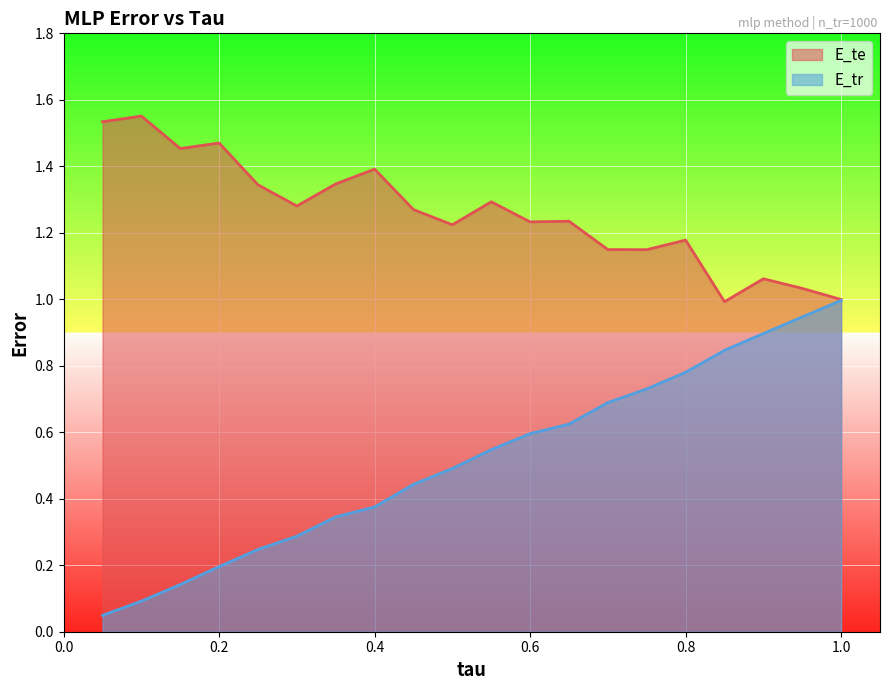

At 0.4, list the series in order from largest to smallest.

E_te, E_tr